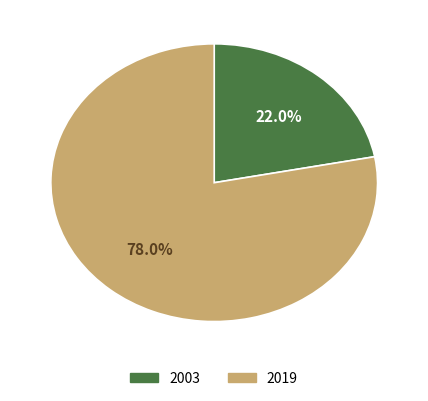

Which has a higher value, 2019 or 2003?

2019